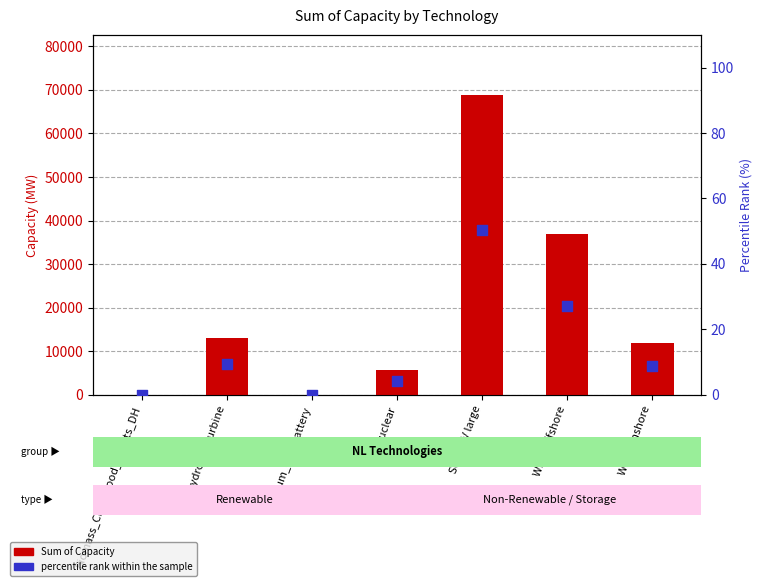

What are all the series names shown in the legend?

Sum of Capacity, percentile rank within the sample